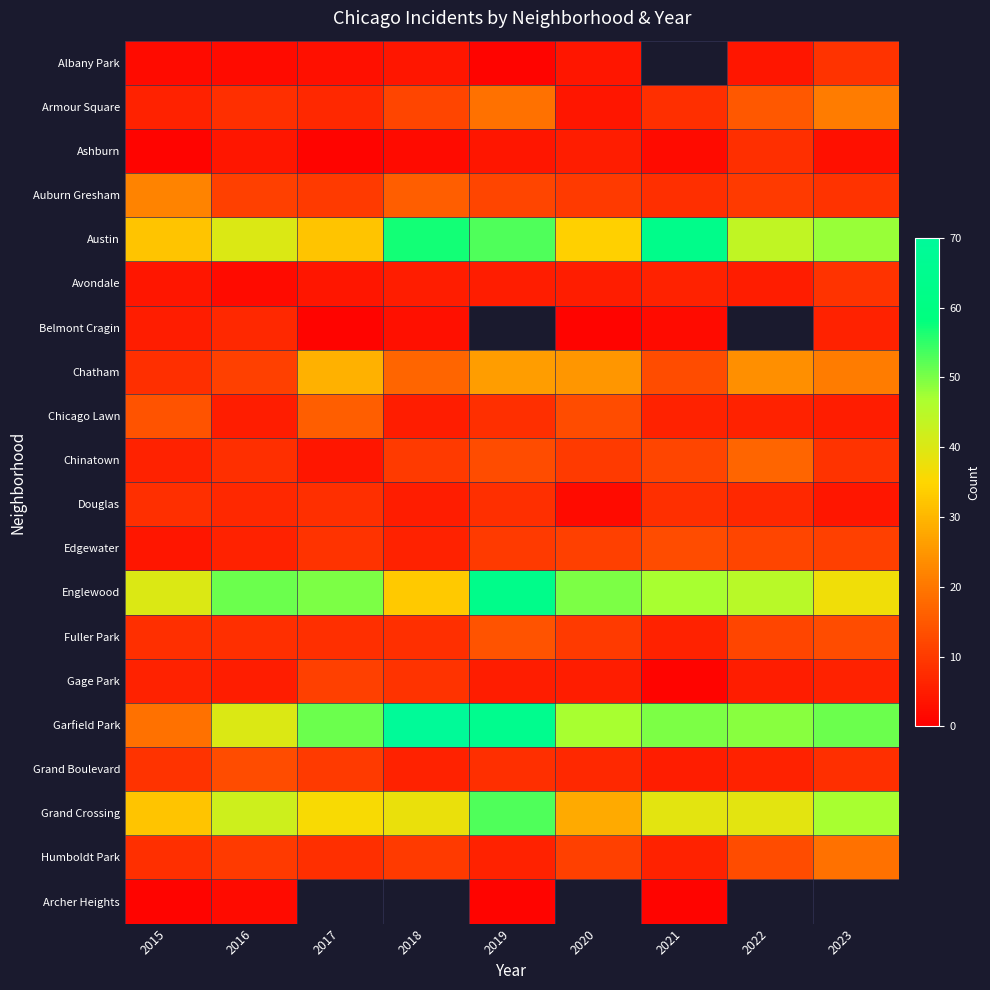

At how many categories does at least one series exceed 4?

9